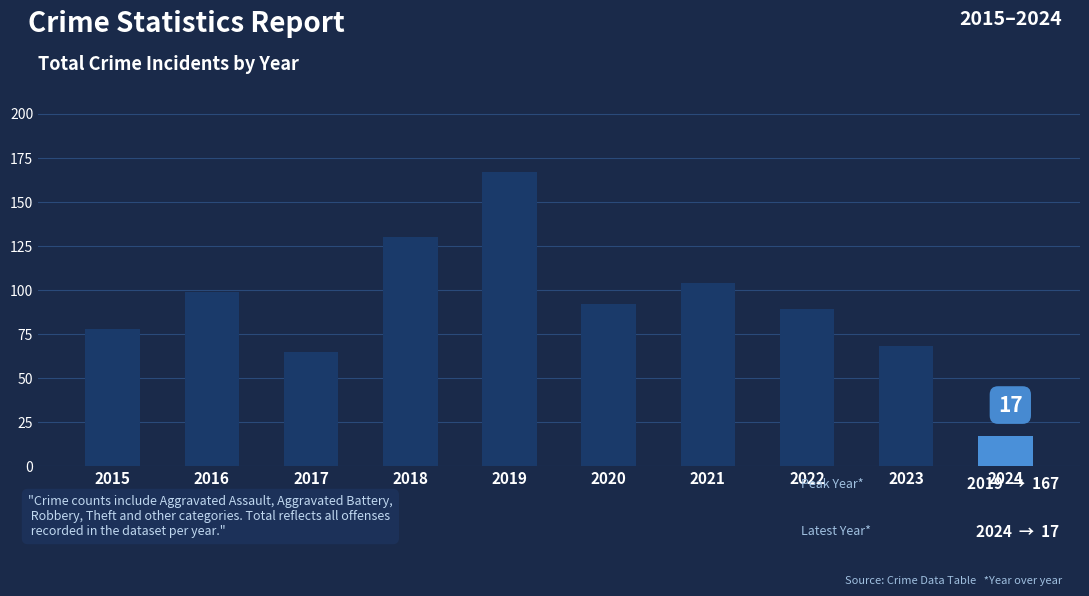

What is the average value?

91